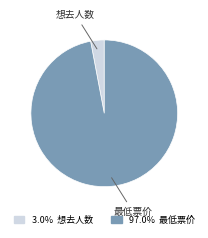

Is there any slice that represents more than half of the pie?

Yes